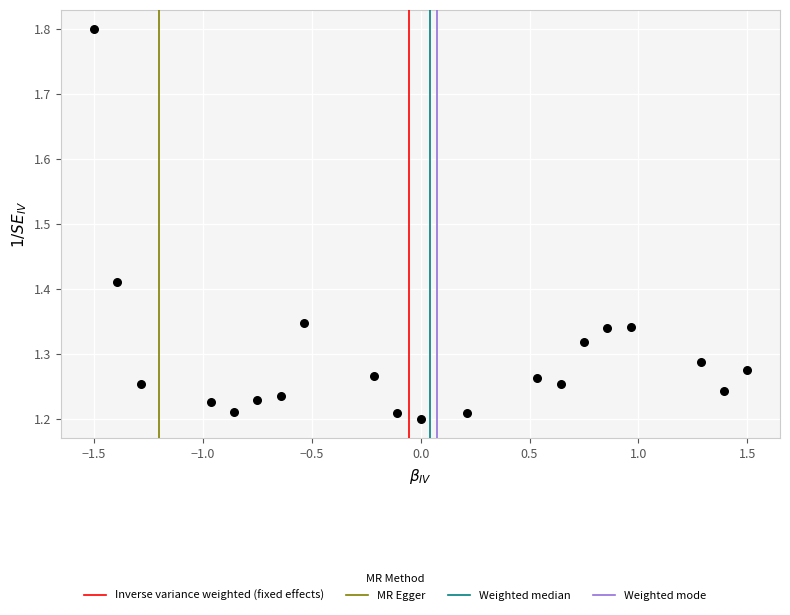

What is the range of Y values (max minus min)?

0.6